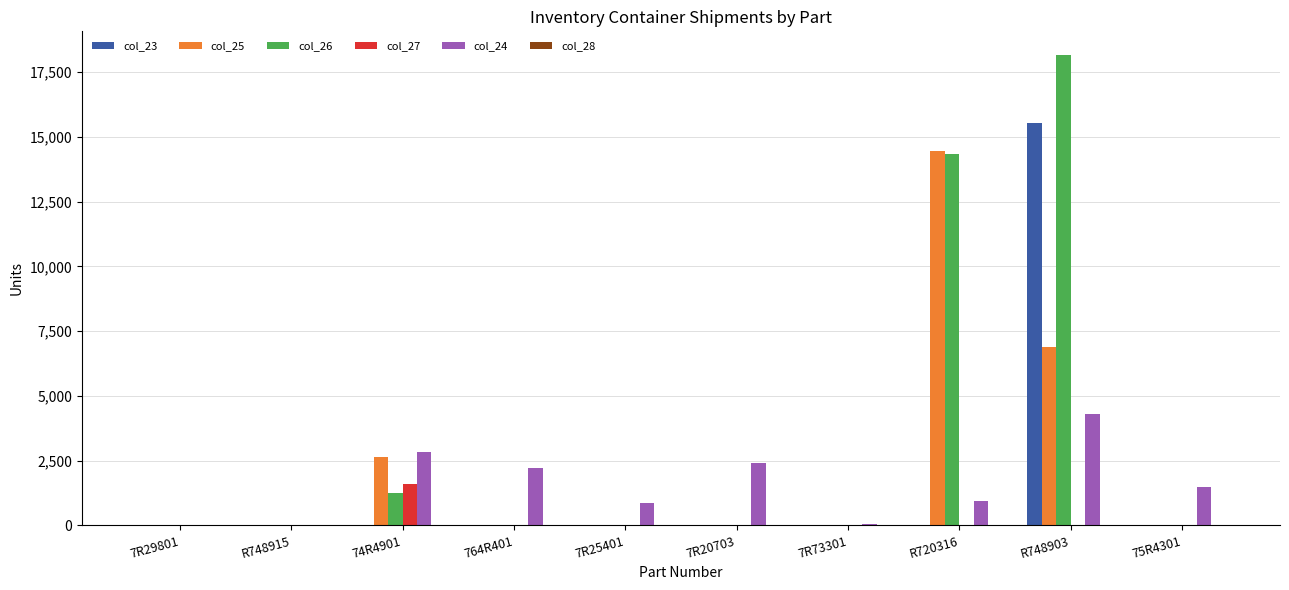

True or false: col_25 has a value of -8729 at 75R4301.

False